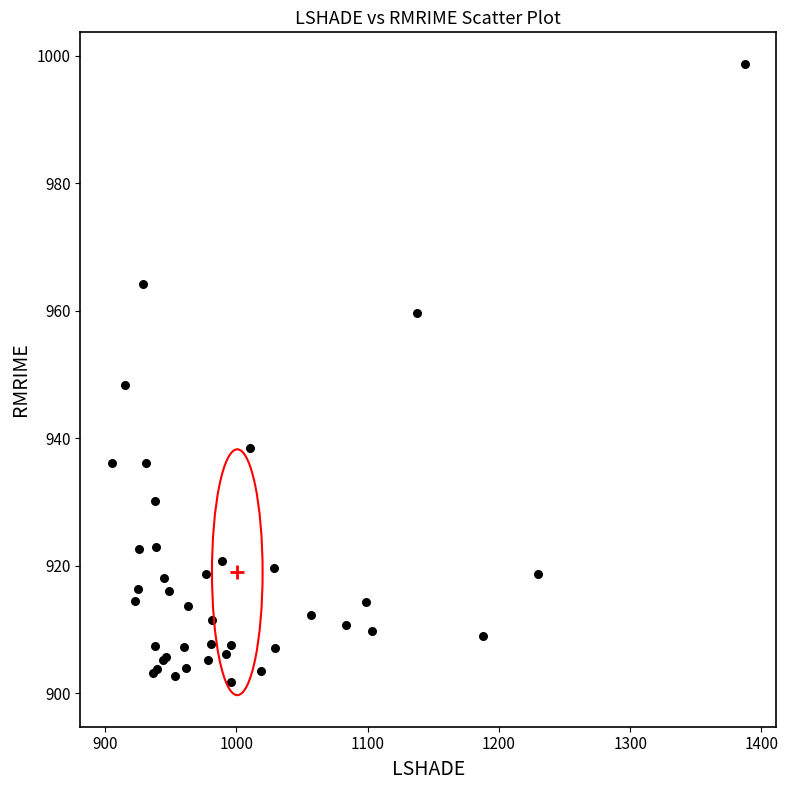

What Y value in the scatter plot is closest to 950?

948.4